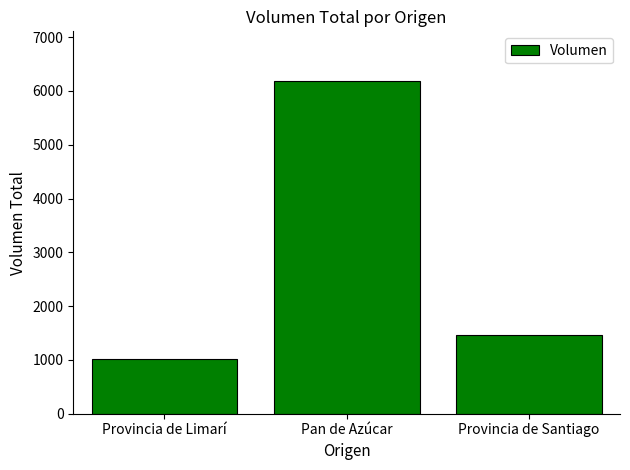

Which has a higher value, Provincia de Santiago or Provincia de Limarí?

Provincia de Santiago